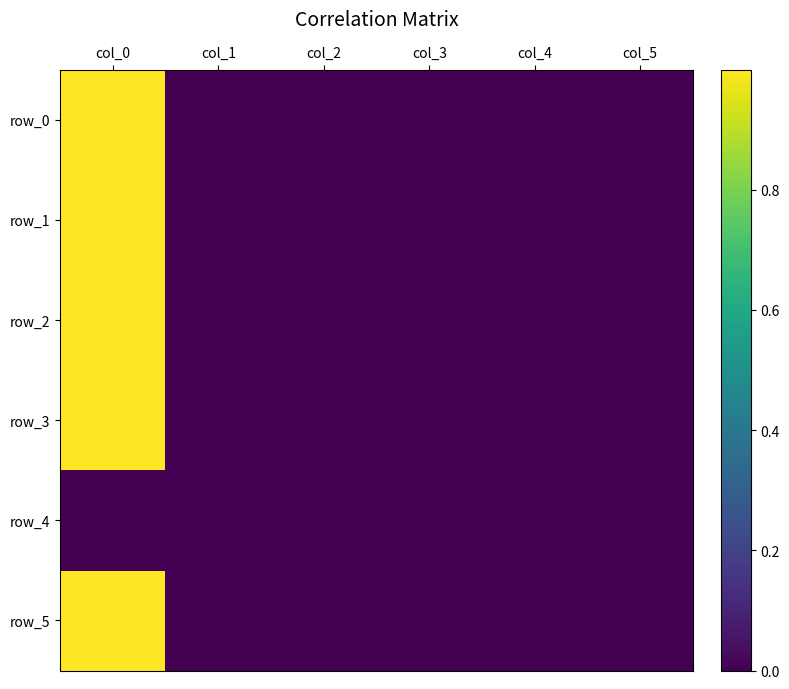

Which series has the largest total across all categories?

row_1